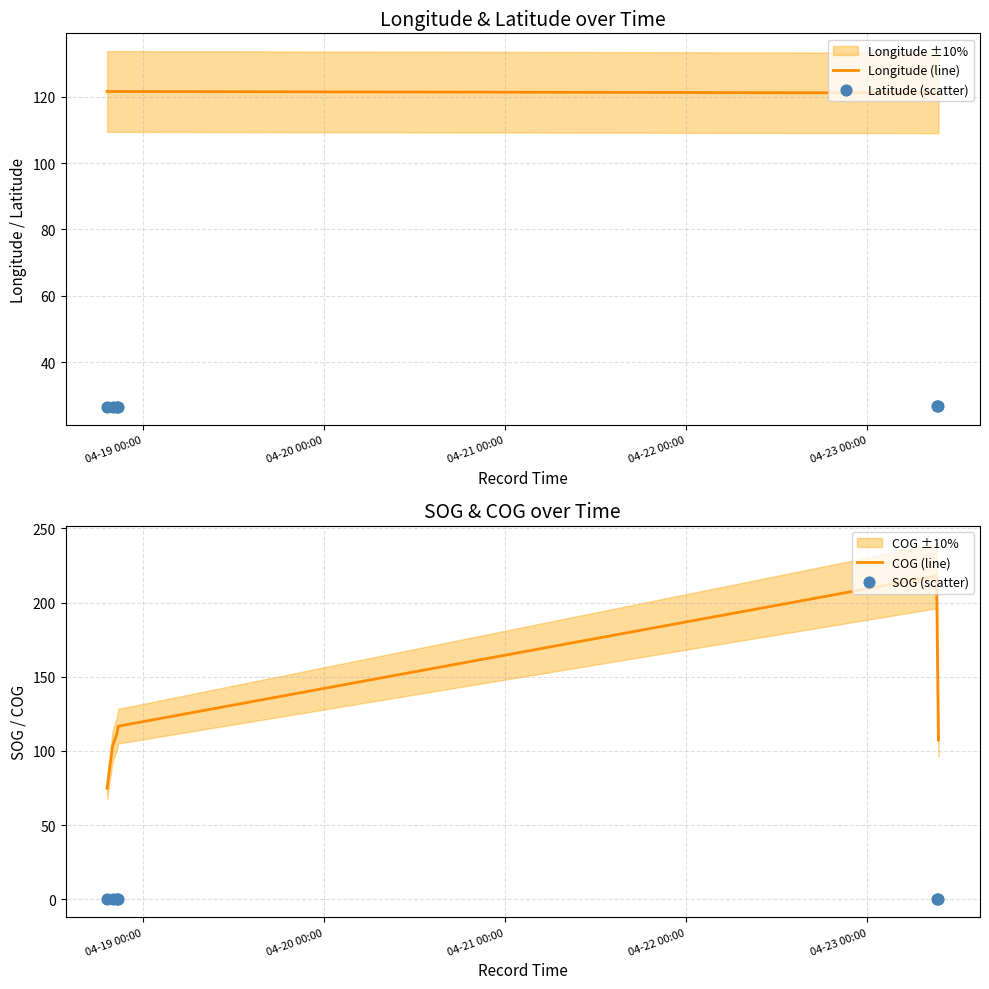

What is the highest value of the COG (line) series?

217.9